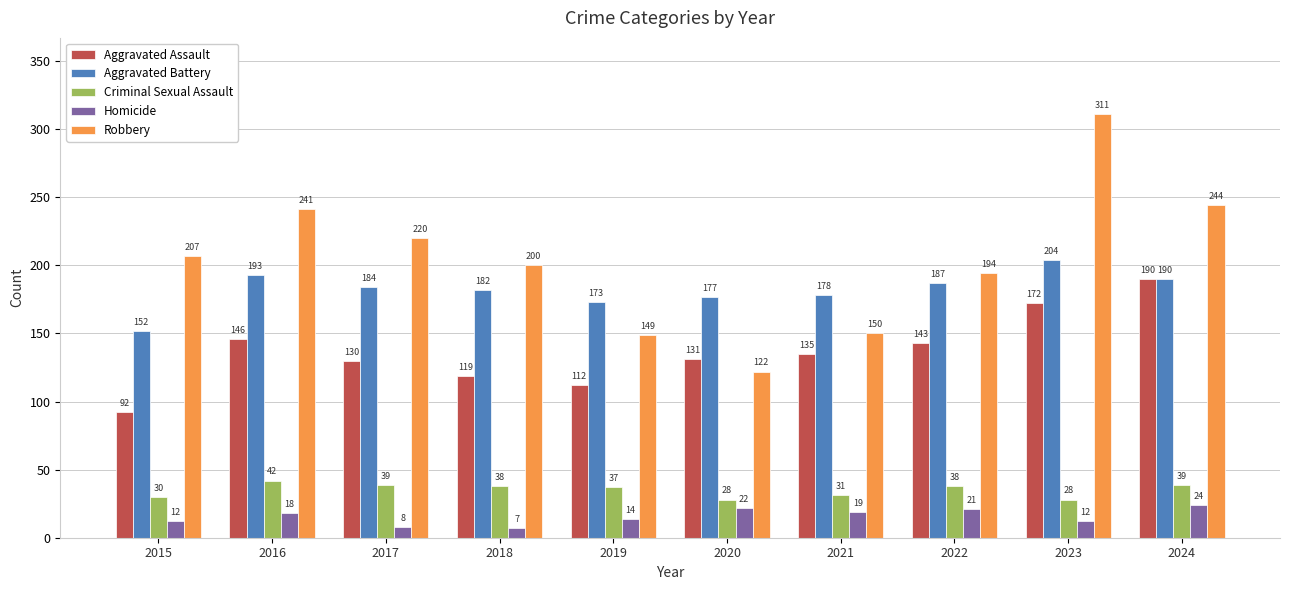

At which label does Criminal Sexual Assault first exceed 38?

2016